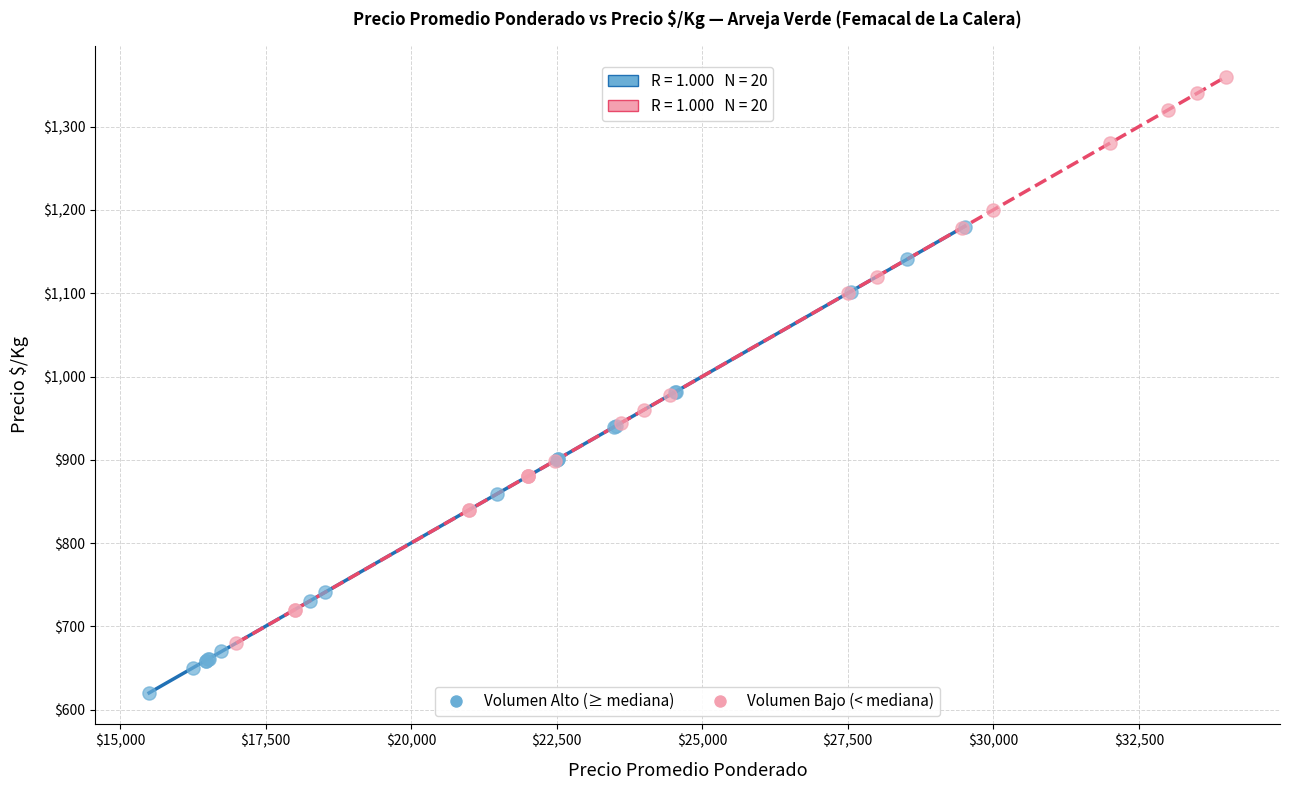

Which series contains the lowest Y value?

Volumen Alto (≥ mediana)